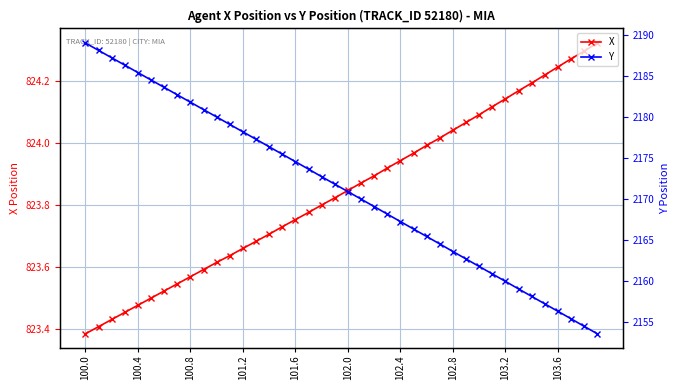

At which label does Y first exceed 2171?

100.0